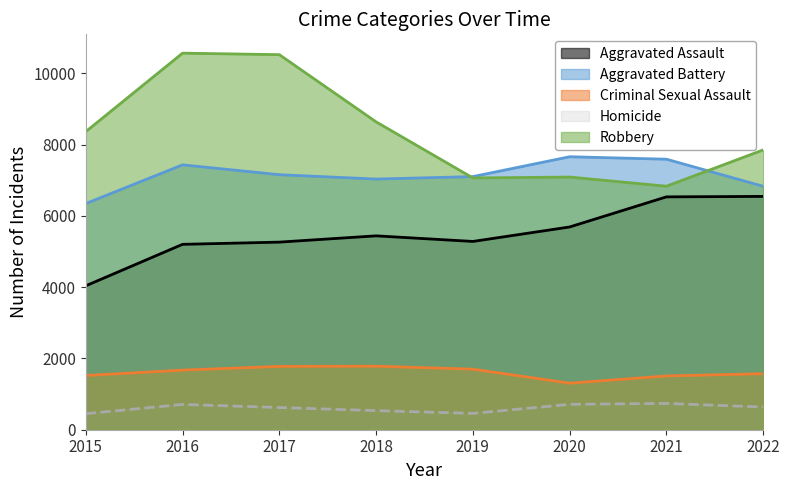

What is the difference between the maximum and minimum values in the Aggravated Assault series?

2509